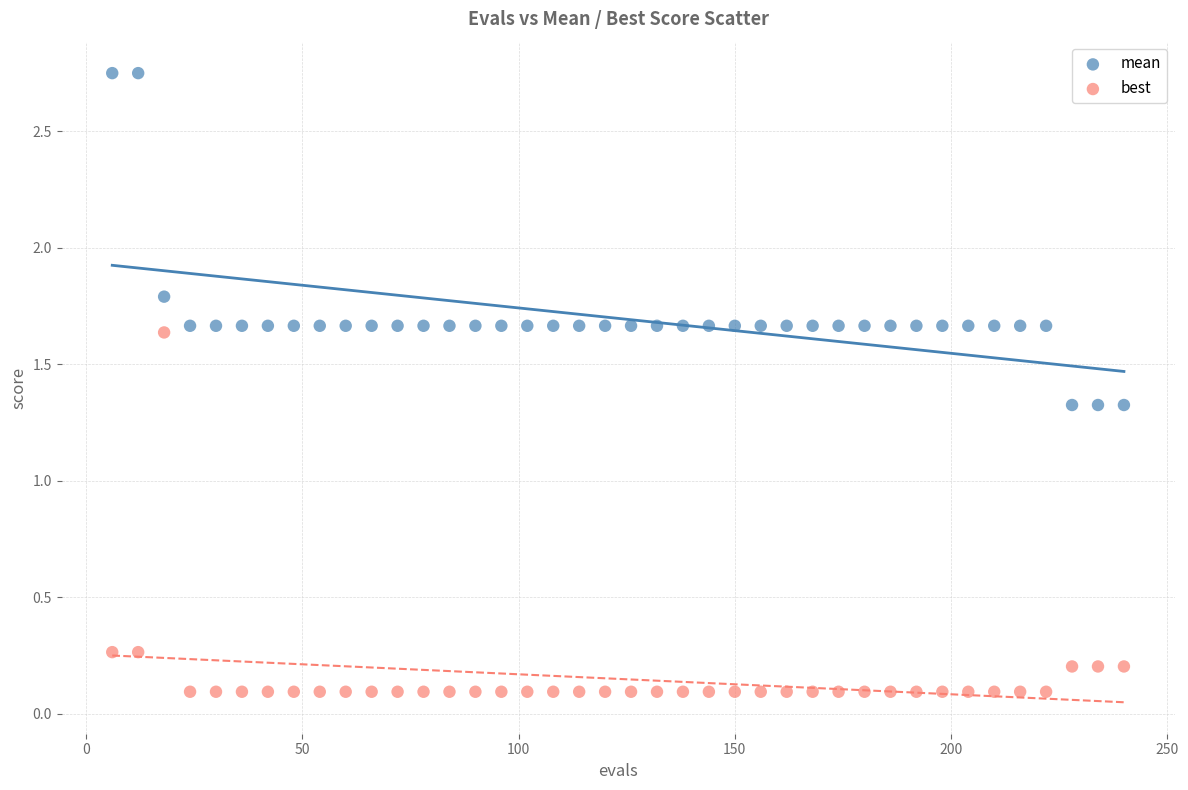

Across all data points, what is the range of X values (max minus min)?

234.0